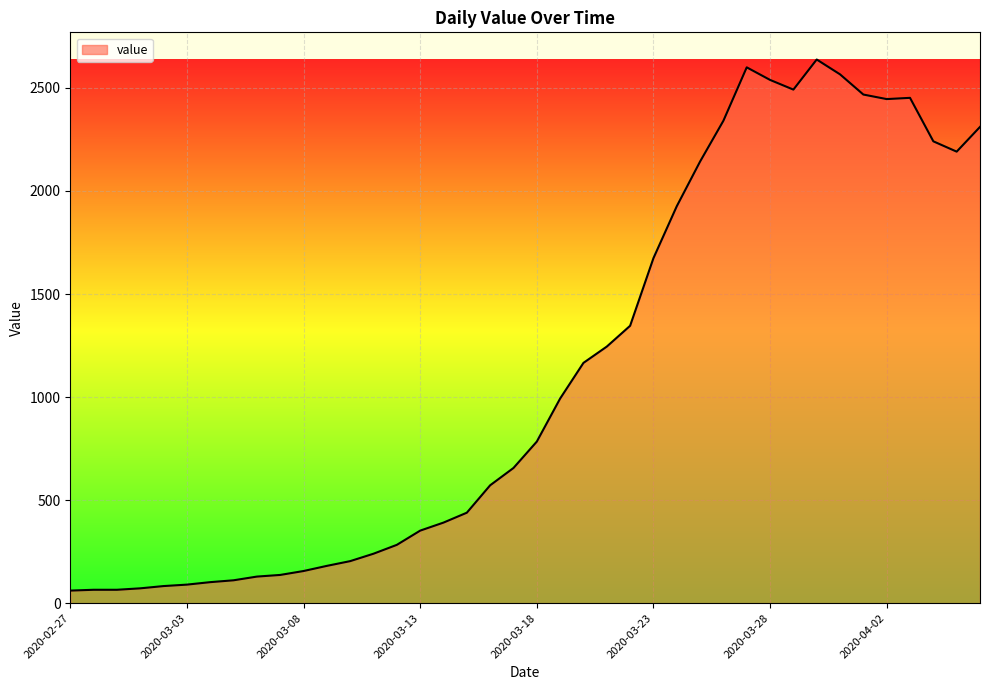

What is the greatest value displayed?

2638